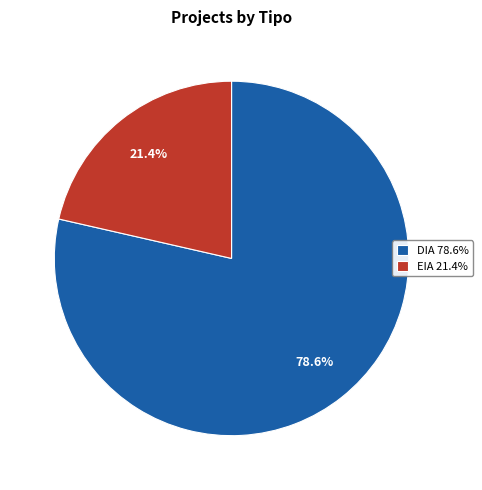

Between EIA and DIA, which is larger?

DIA